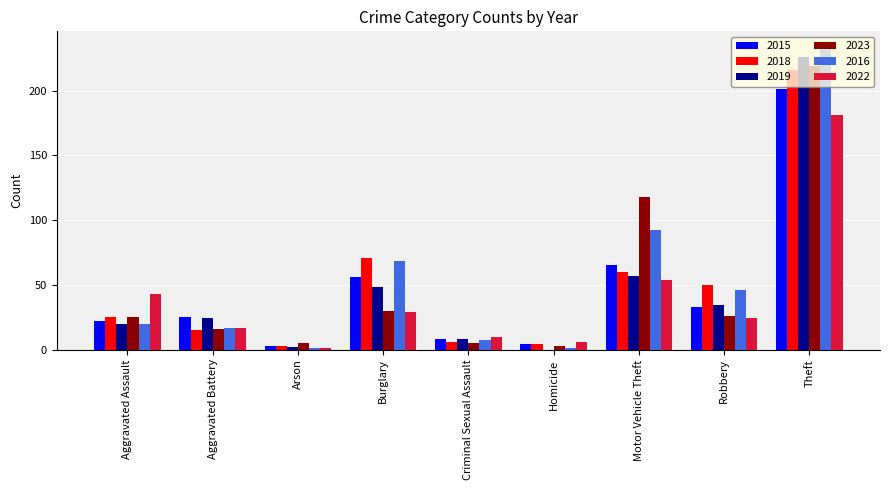

Reading right to left, extract all data points from this chart.

2015: 201	33	65	4	8	56	3	25	22
2018: 216	50	60	4	6	71	3	15	25
2019: 226	34	57	0	8	48	2	24	20
2023: 219	26	118	3	5	30	5	16	25
2016: 234	46	92	1	7	68	1	17	20
2022: 181	24	54	6	10	29	1	17	43